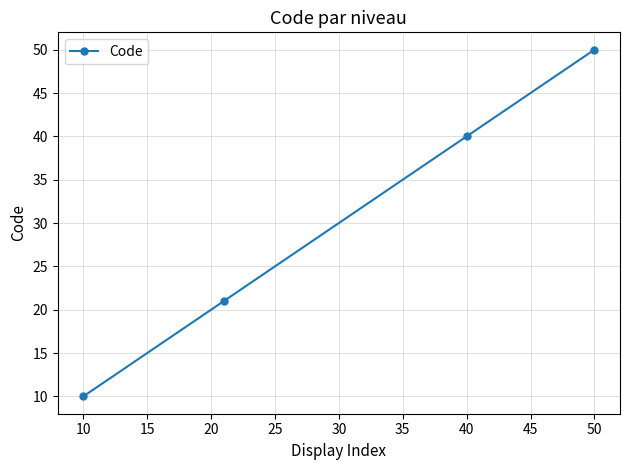

Reading left to right, what are all the values shown in this chart?

10	21	40	50